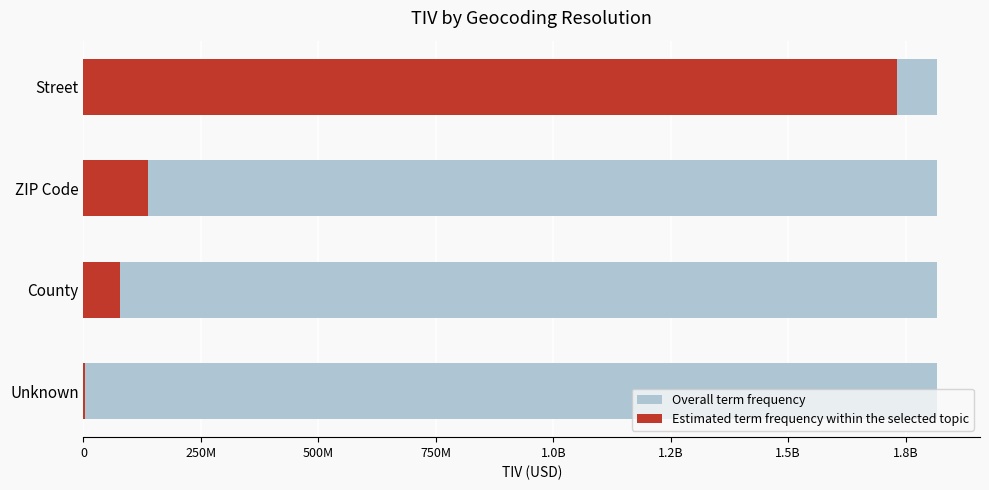

Does the chart contain any negative values?

No